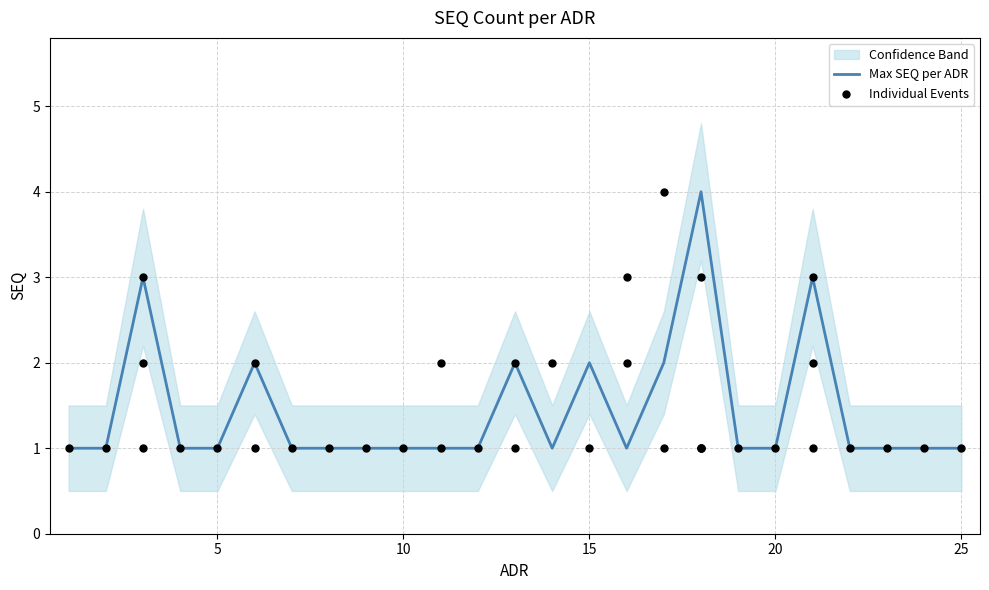

At which category is the sum across all series the highest?

18